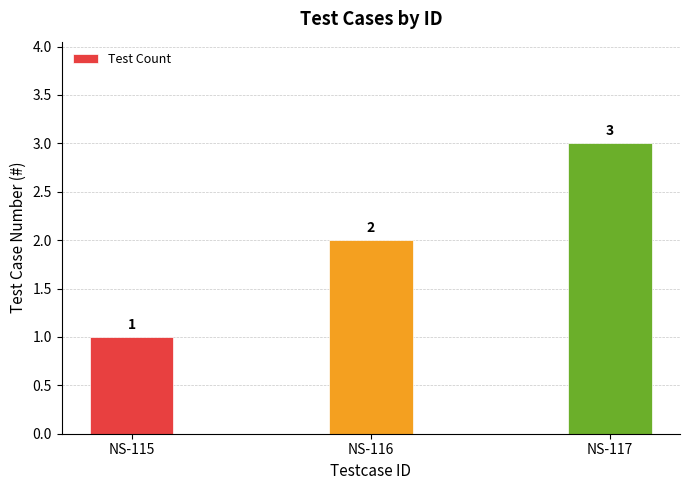

Which has a higher value, NS-115 or NS-116?

NS-116